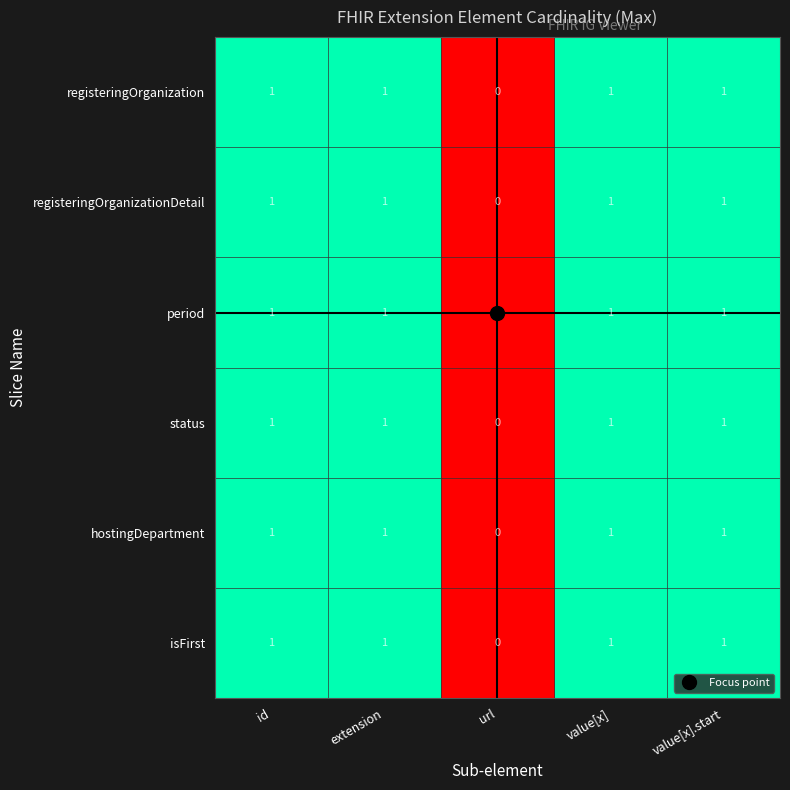

At which category does the chart reach its minimum across all series?

url